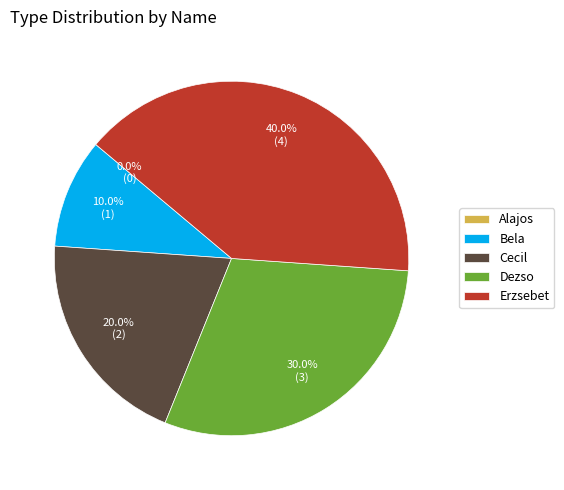

Which category has the smallest portion of the pie?

Alajos